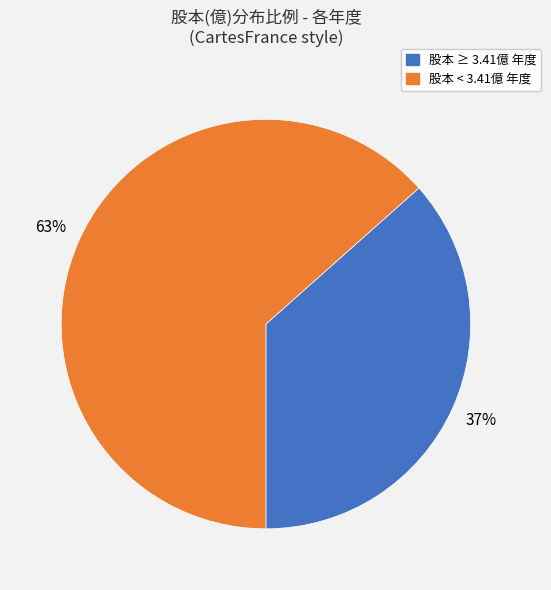

Which slice represents more than half of the pie?

股本 < 3.41億 年度